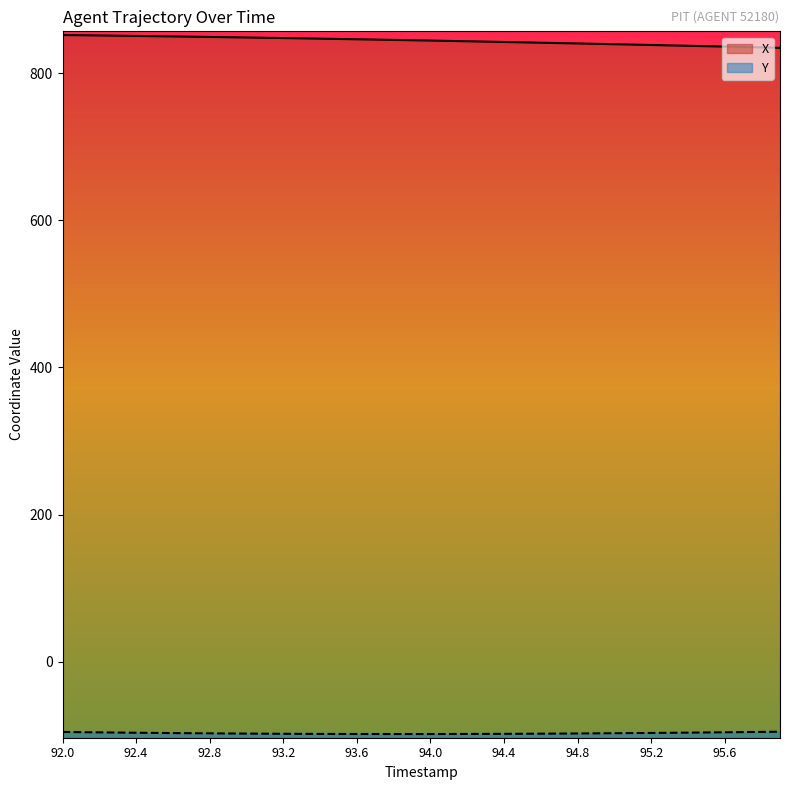

What is the difference between the maximum and minimum values in the X series?

17.4